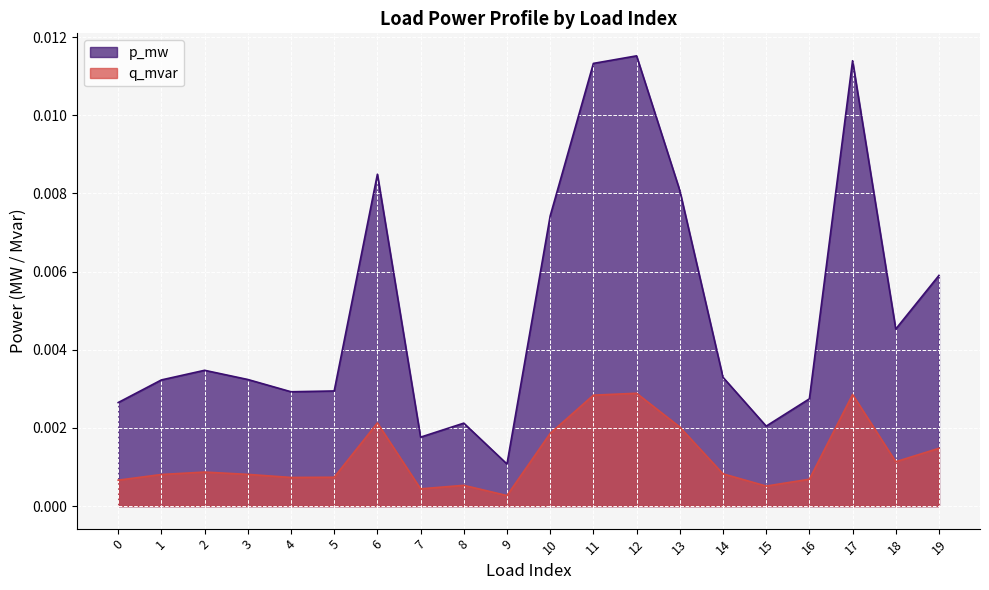

Which series has the largest range (max minus min)?

p_mw